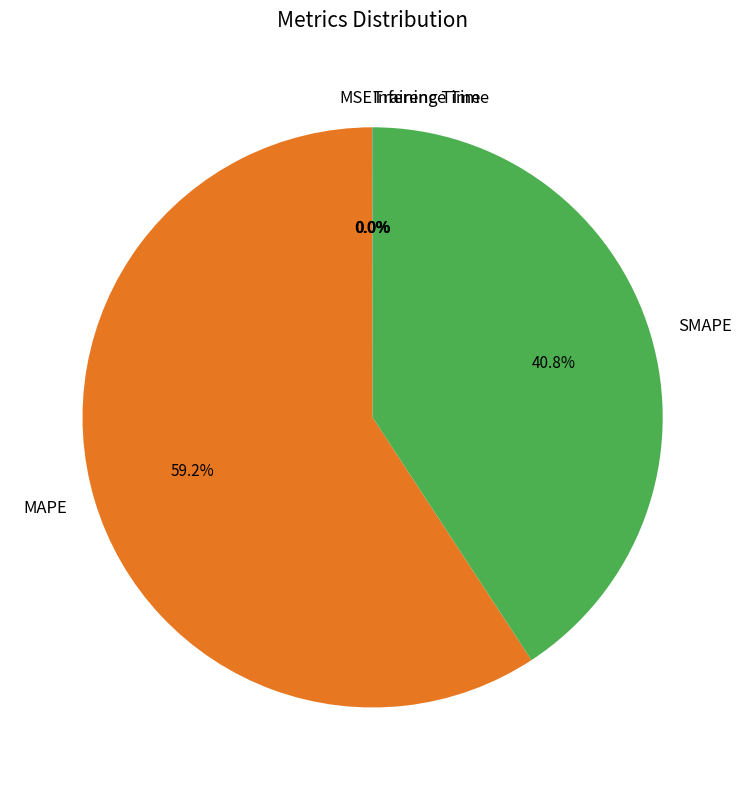

Is it true that MAPE is 59% of the pie?

True